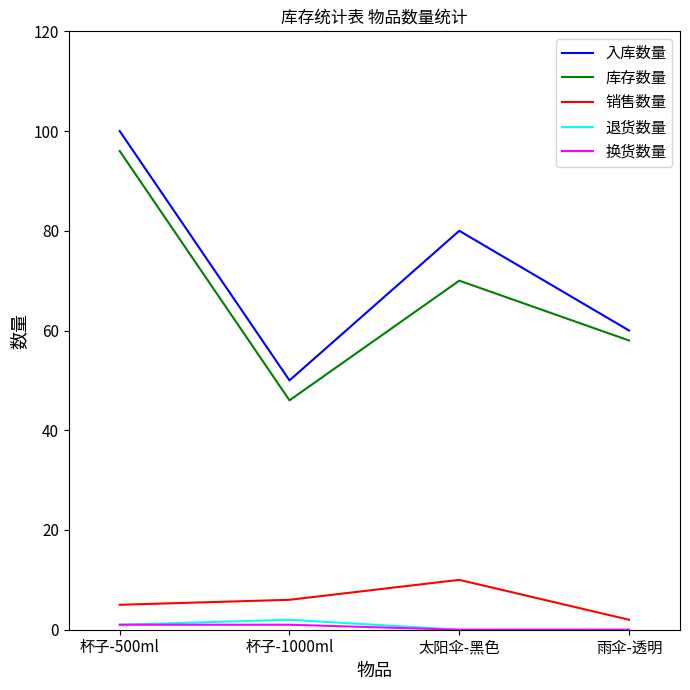

What is the lowest value of the 库存数量 series?

46